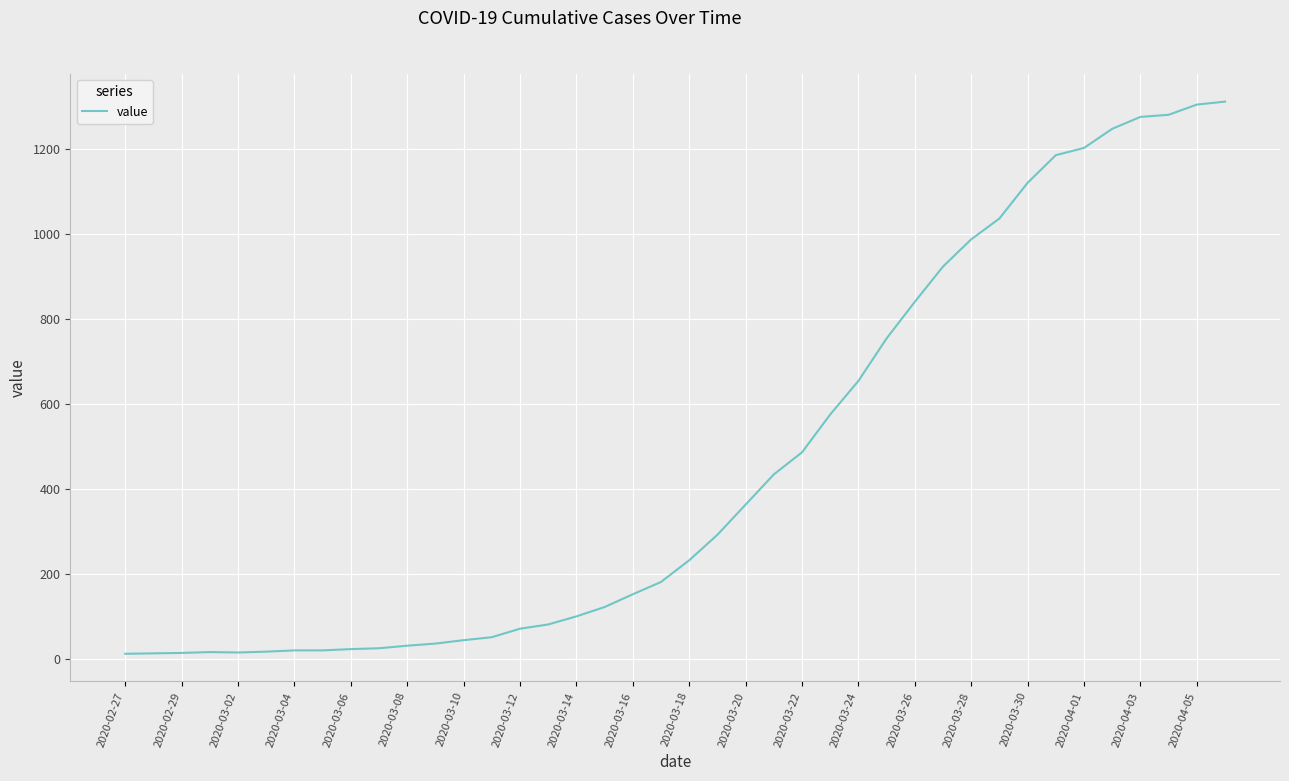

What is the difference between the maximum and minimum values?

1299